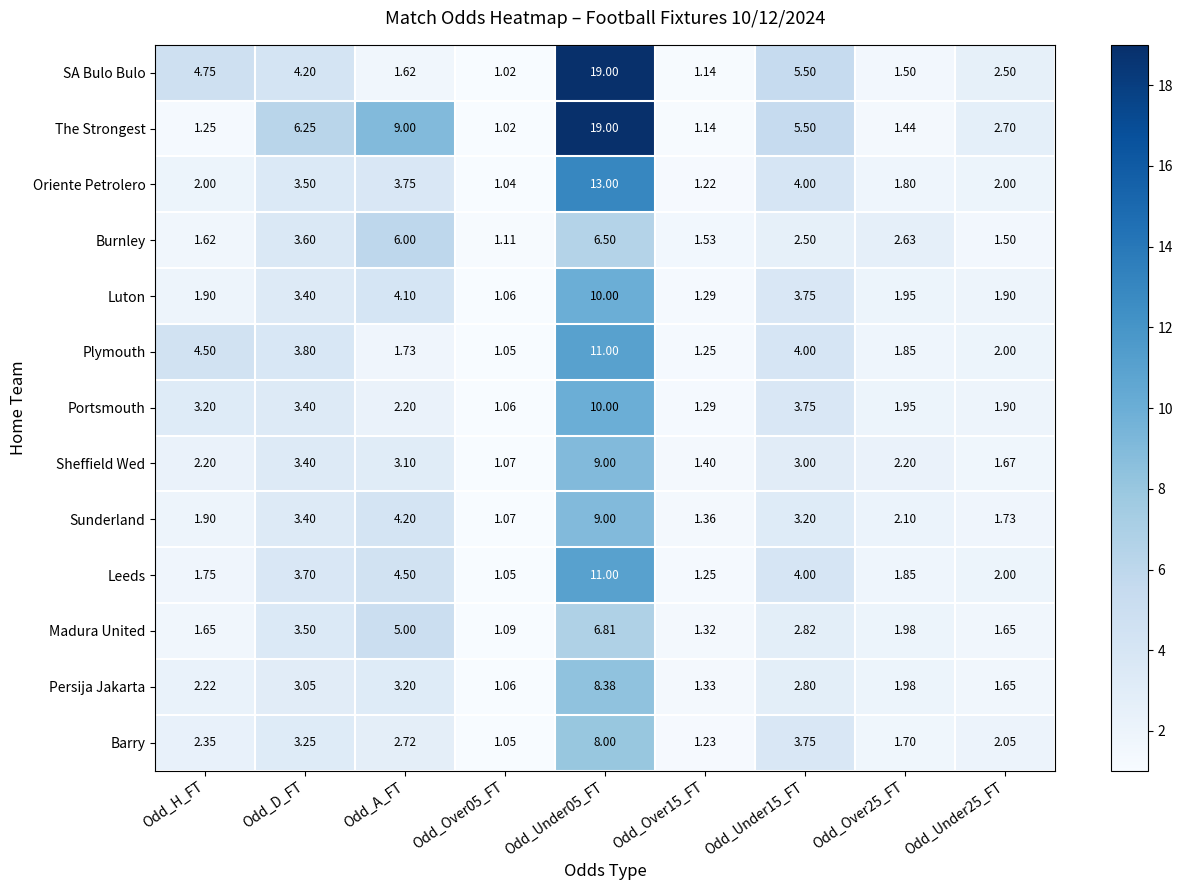

At which label is Sunderland closest to 5?

Odd_A_FT